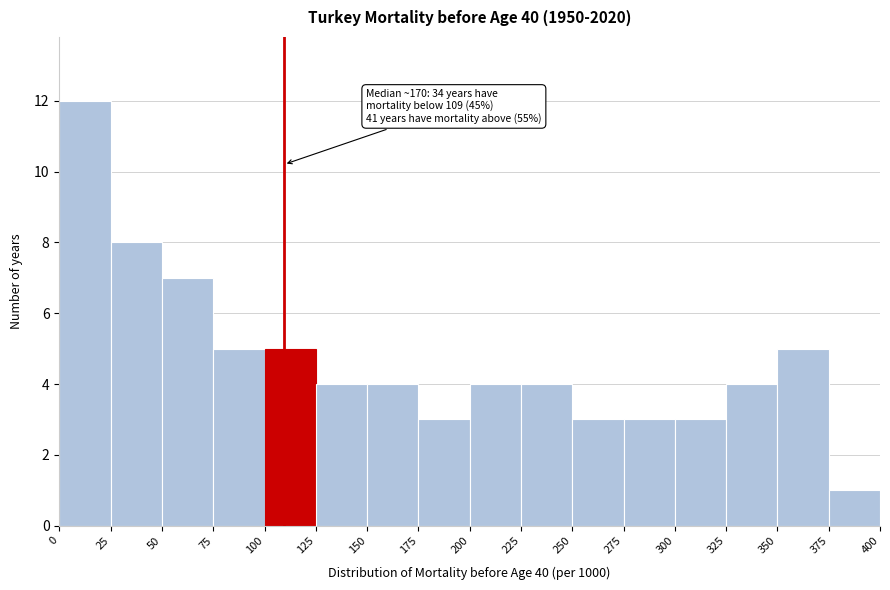

Which range on the x-axis has the tallest bar?

0 to 25